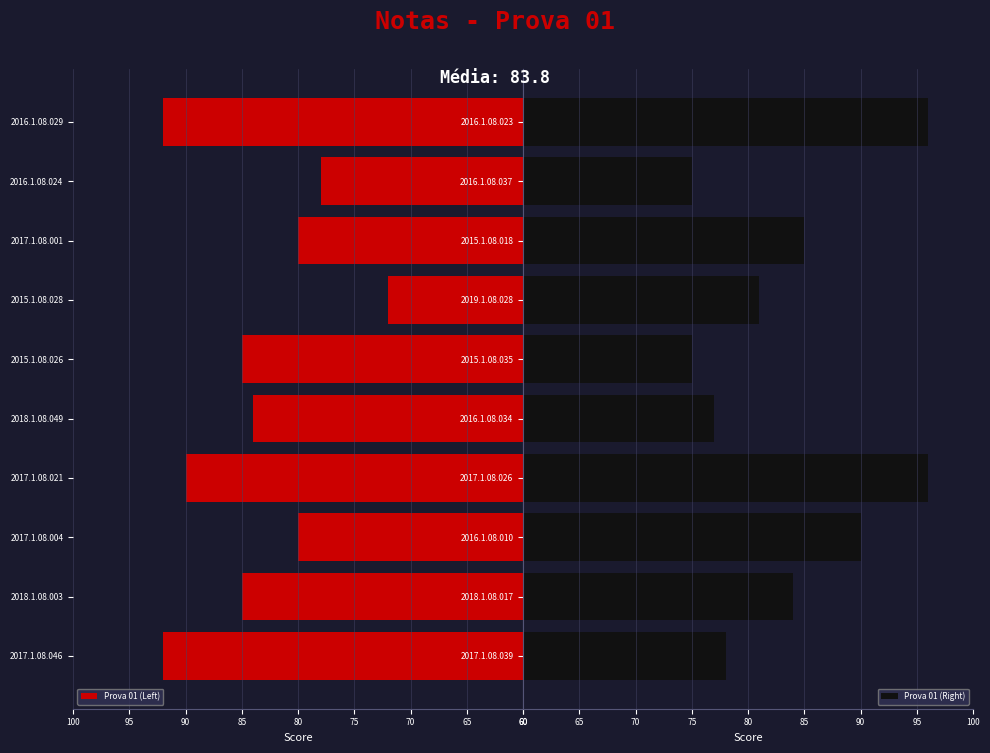

What is the highest value of the Prova 01 (Right) series?

96